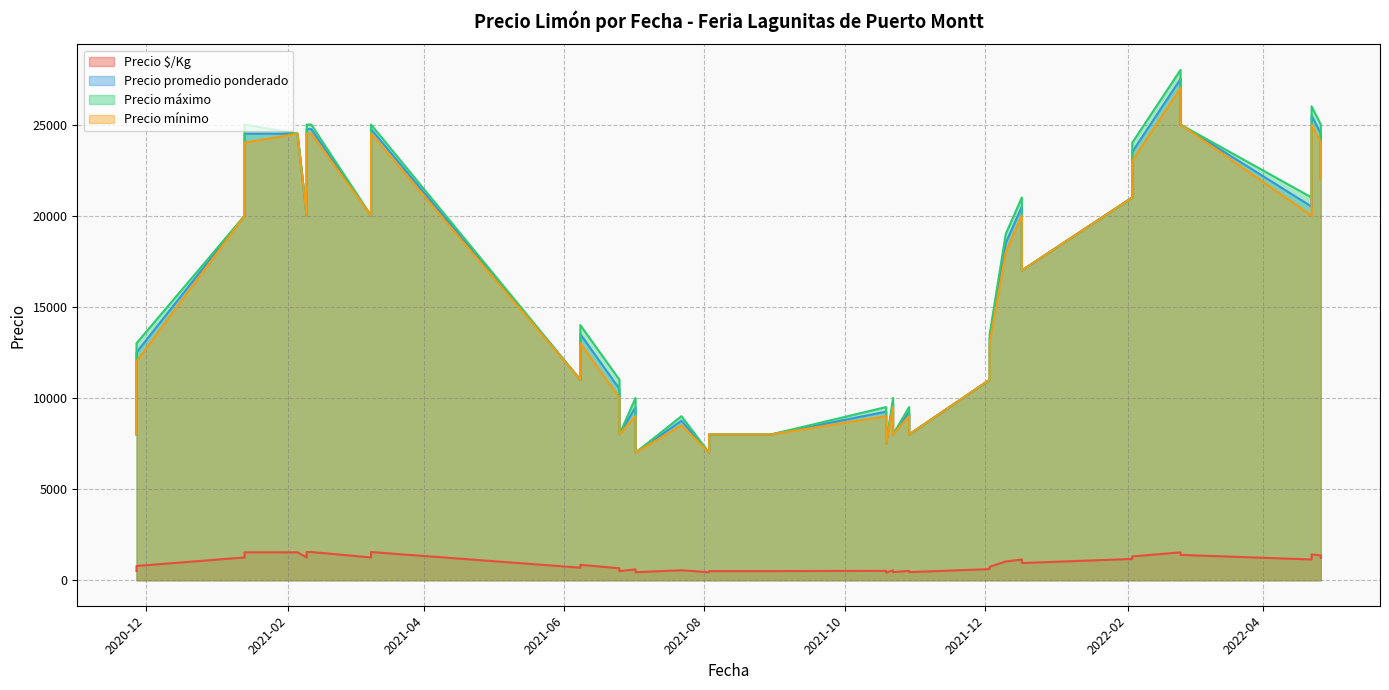

Which series has the largest range (max minus min)?

Precio máximo